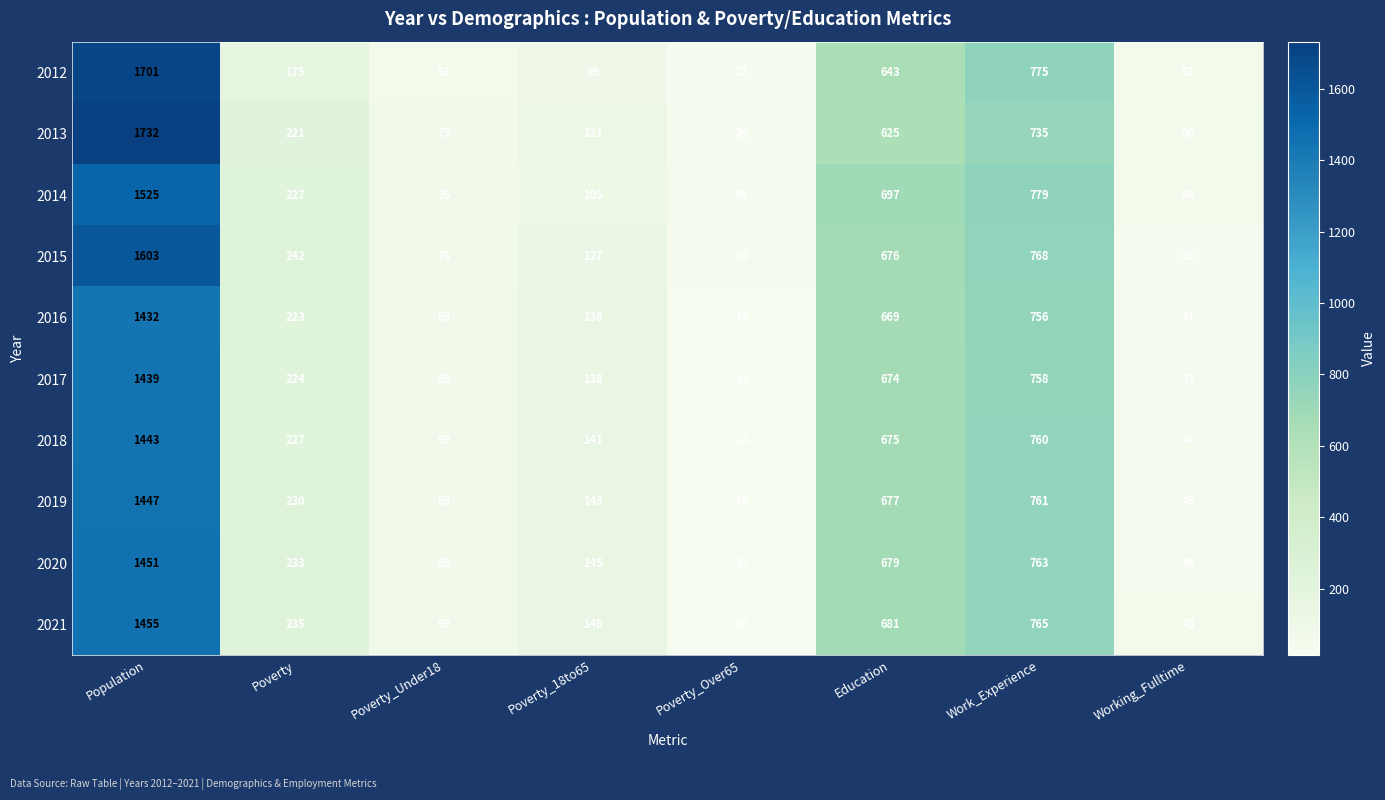

How many series are shown in this chart?

10